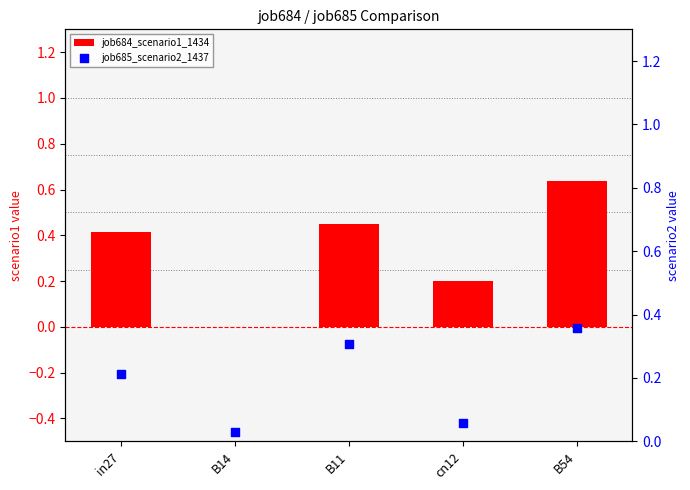

At which category is the sum across all series the highest?

B54